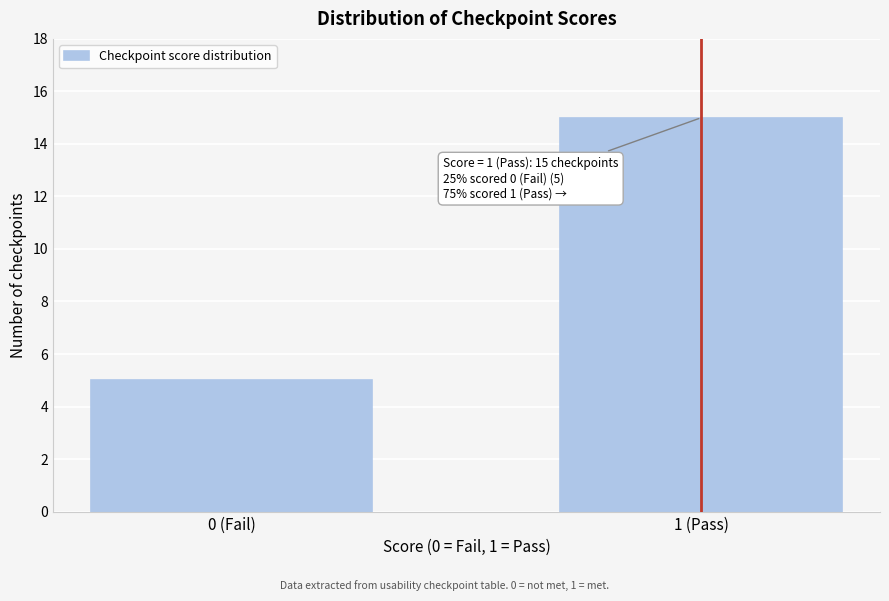

Reading right to left, list all the values displayed in this chart.

1 (Pass)=15	0 (Fail)=5